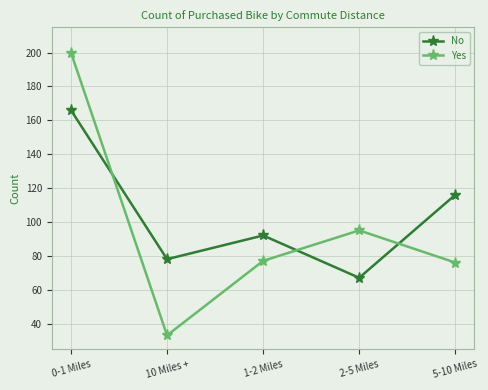

Count the number of data series in this chart.

2